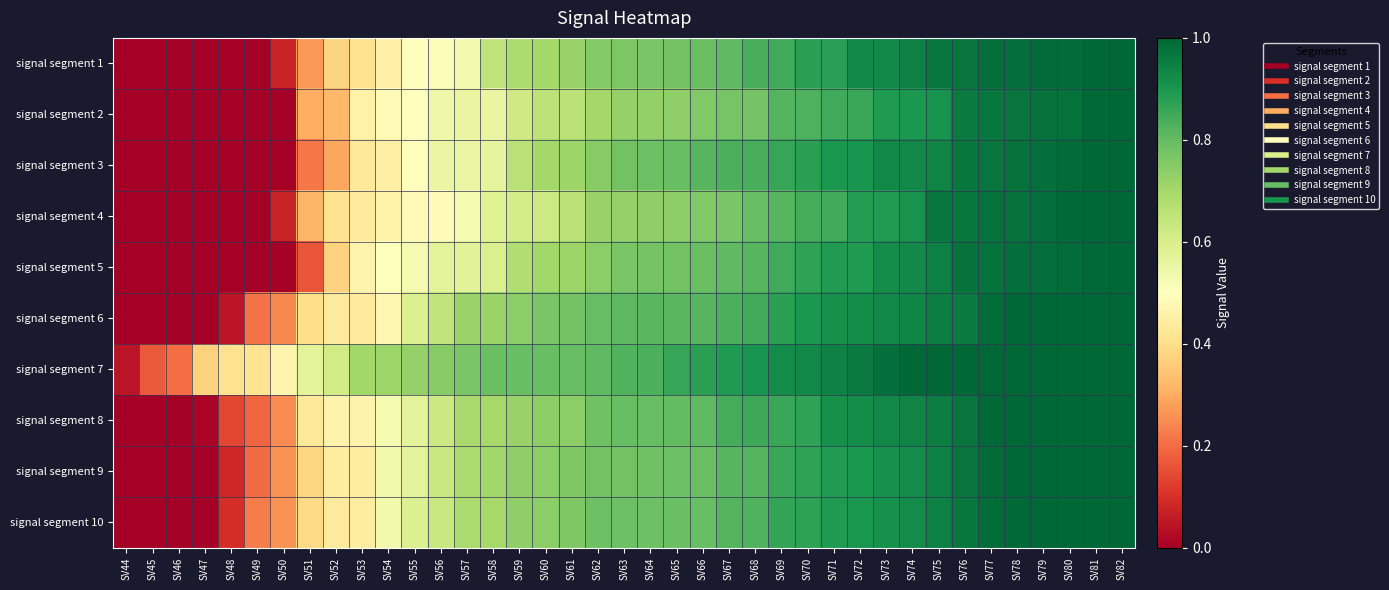

Which category has the highest value across all series?

SV81